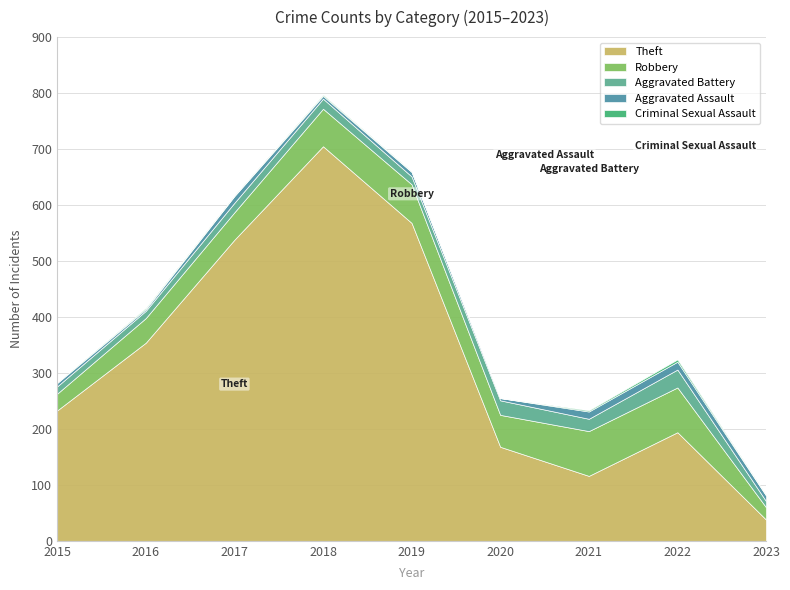

What value does the Robbery series have at 2019?

69